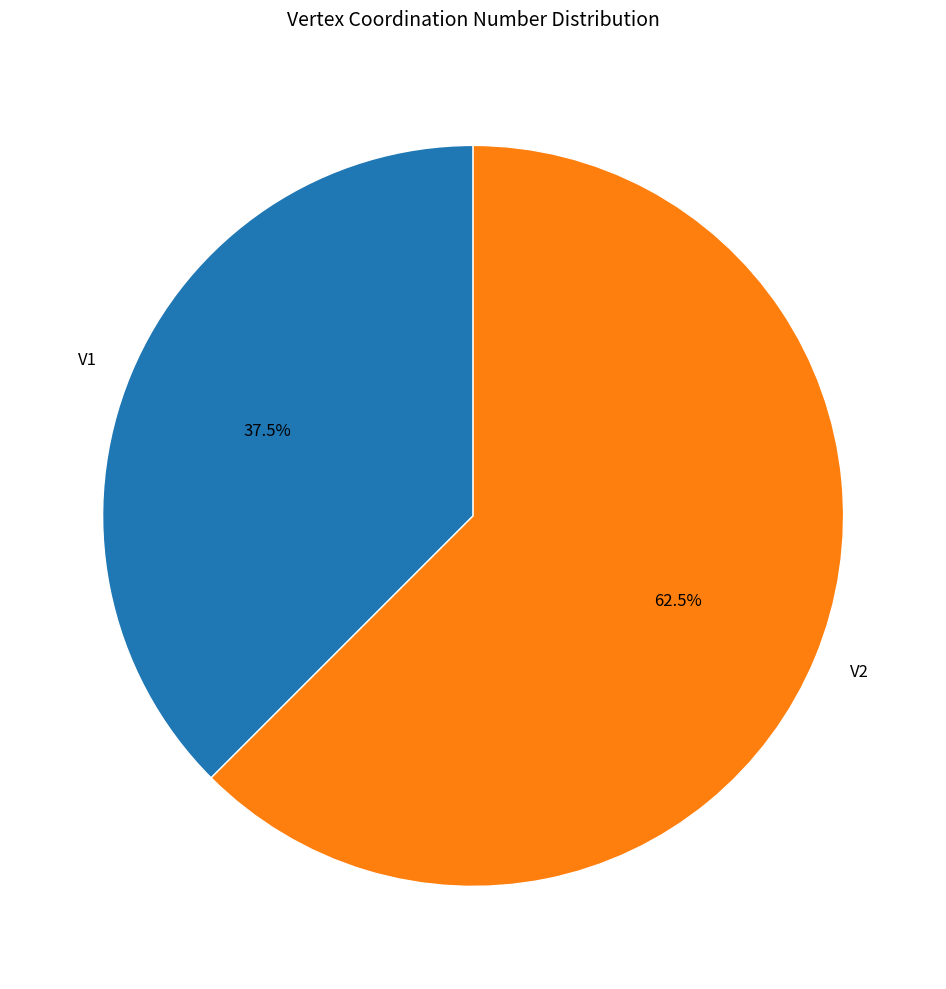

What percentage do V1 and V2 together represent?

100.0%